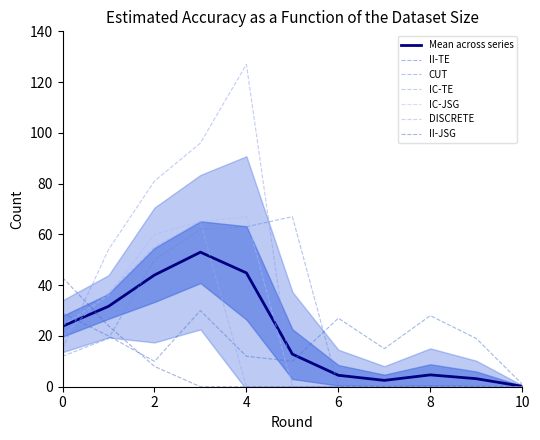

What is the value of the II-TE point at the 10th from the left?

19